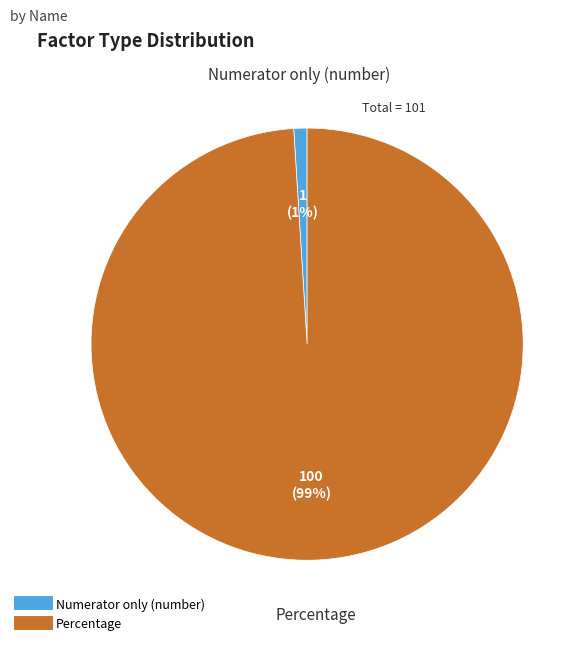

Rank the categories by value from lowest to highest.

Numerator only (number), Percentage